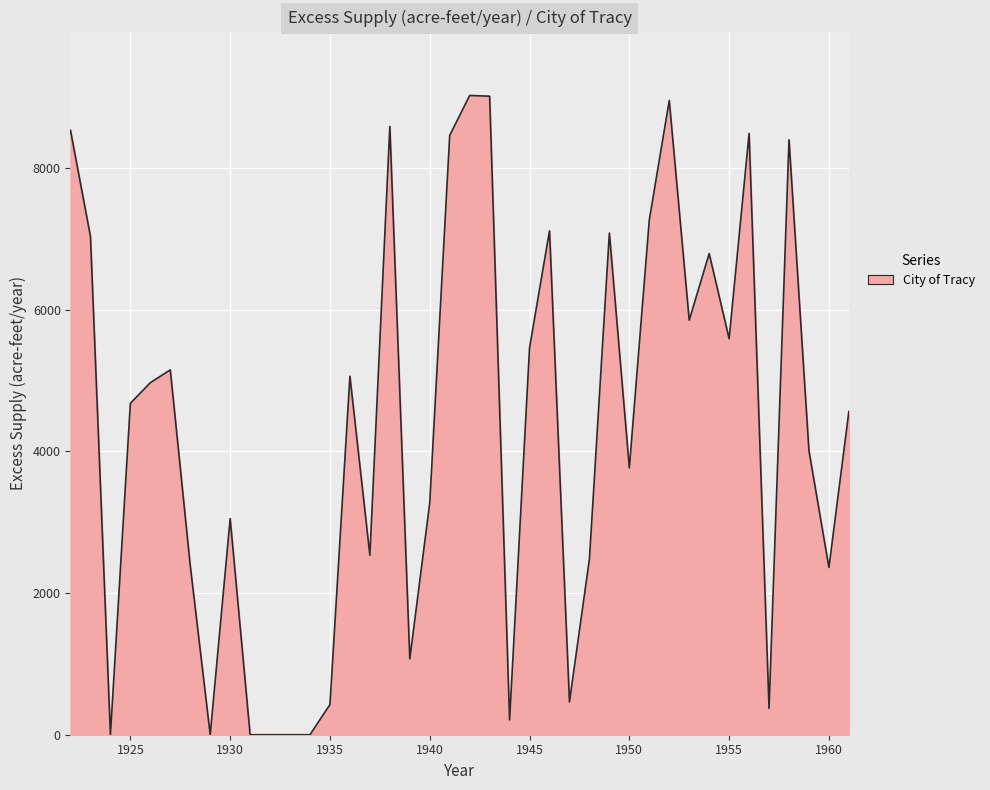

What is the difference between the maximum and minimum values?

9026.3